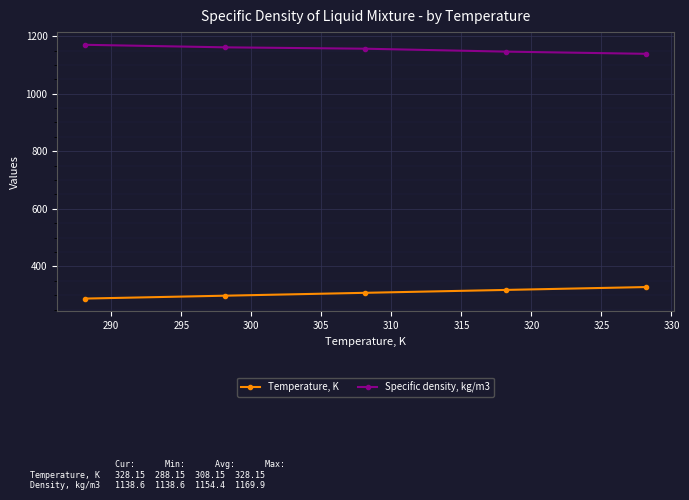

What is the greatest value displayed?

1169.9